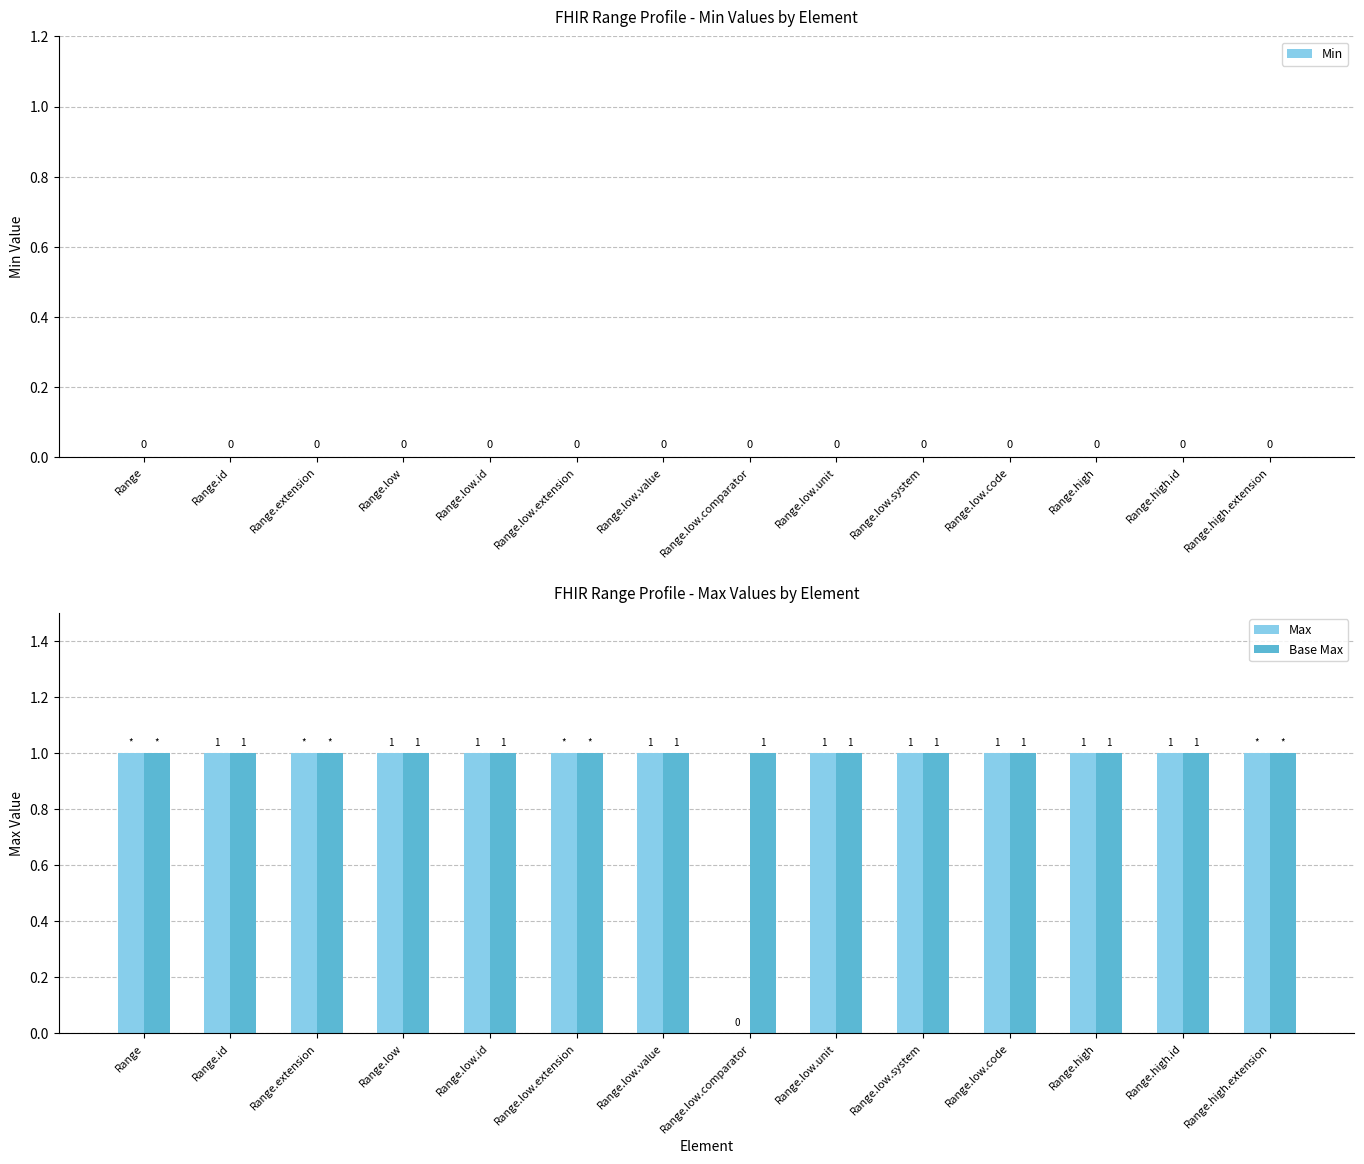

What is the sum of all Max values?

13